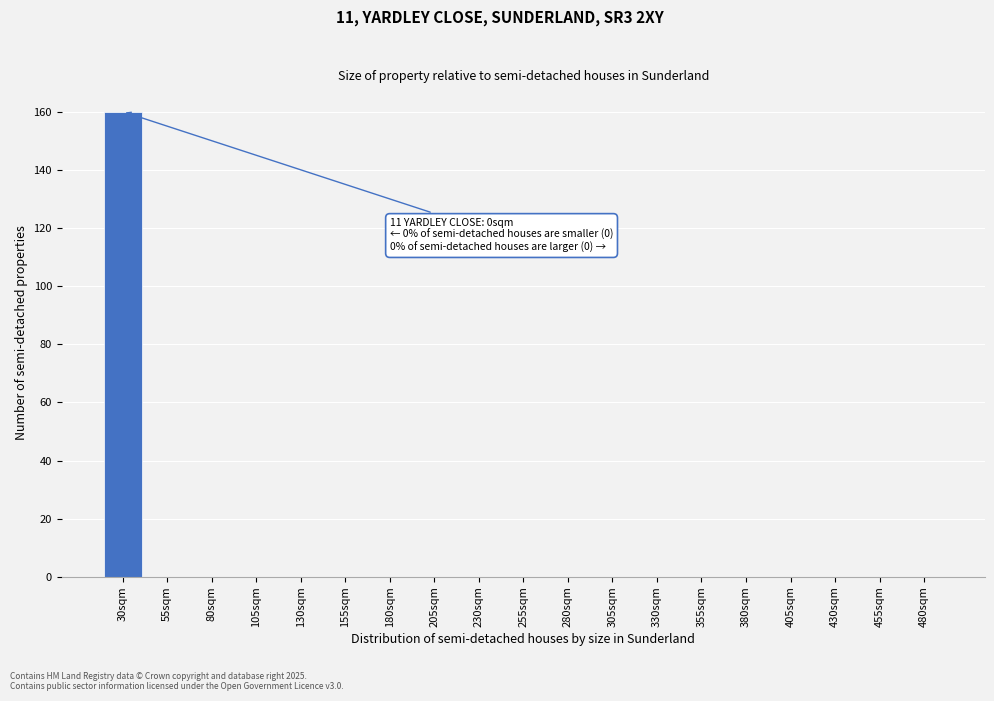

Reading right to left, transcribe all the data shown in this chart.

480sqm=0	455sqm=0	430sqm=0	405sqm=0	380sqm=0	355sqm=0	330sqm=0	305sqm=0	280sqm=0	255sqm=0	230sqm=0	205sqm=0	180sqm=0	155sqm=0	130sqm=0	105sqm=0	80sqm=0	55sqm=0	30sqm=160